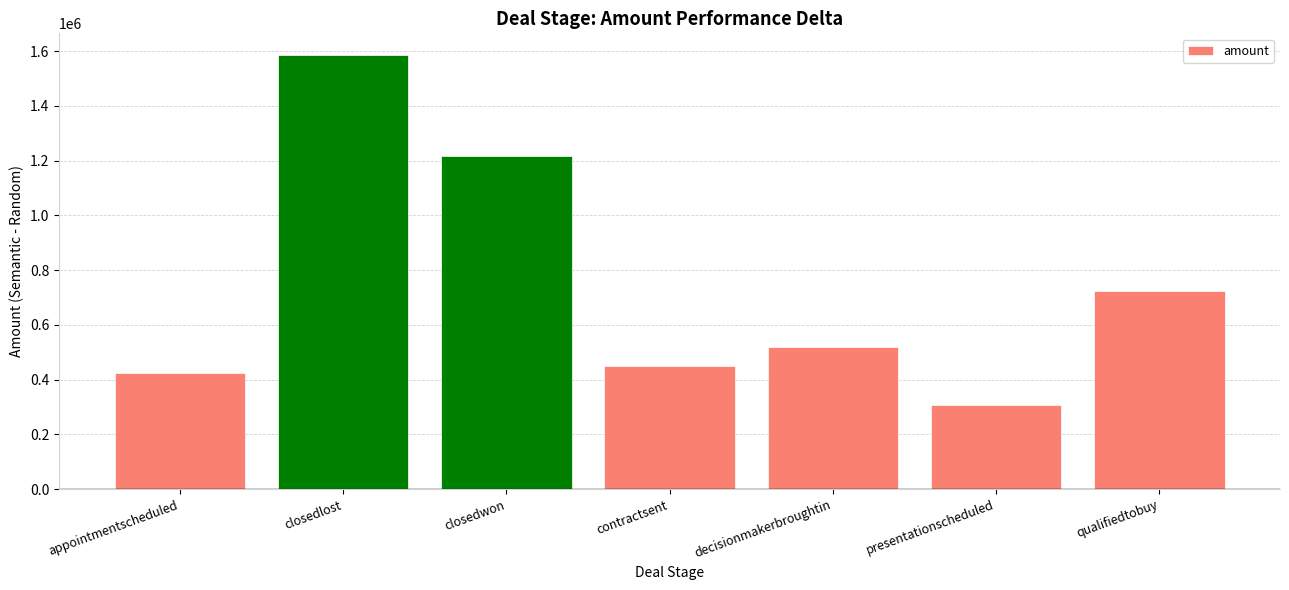

Between appointmentscheduled and presentationscheduled, which is larger?

appointmentscheduled